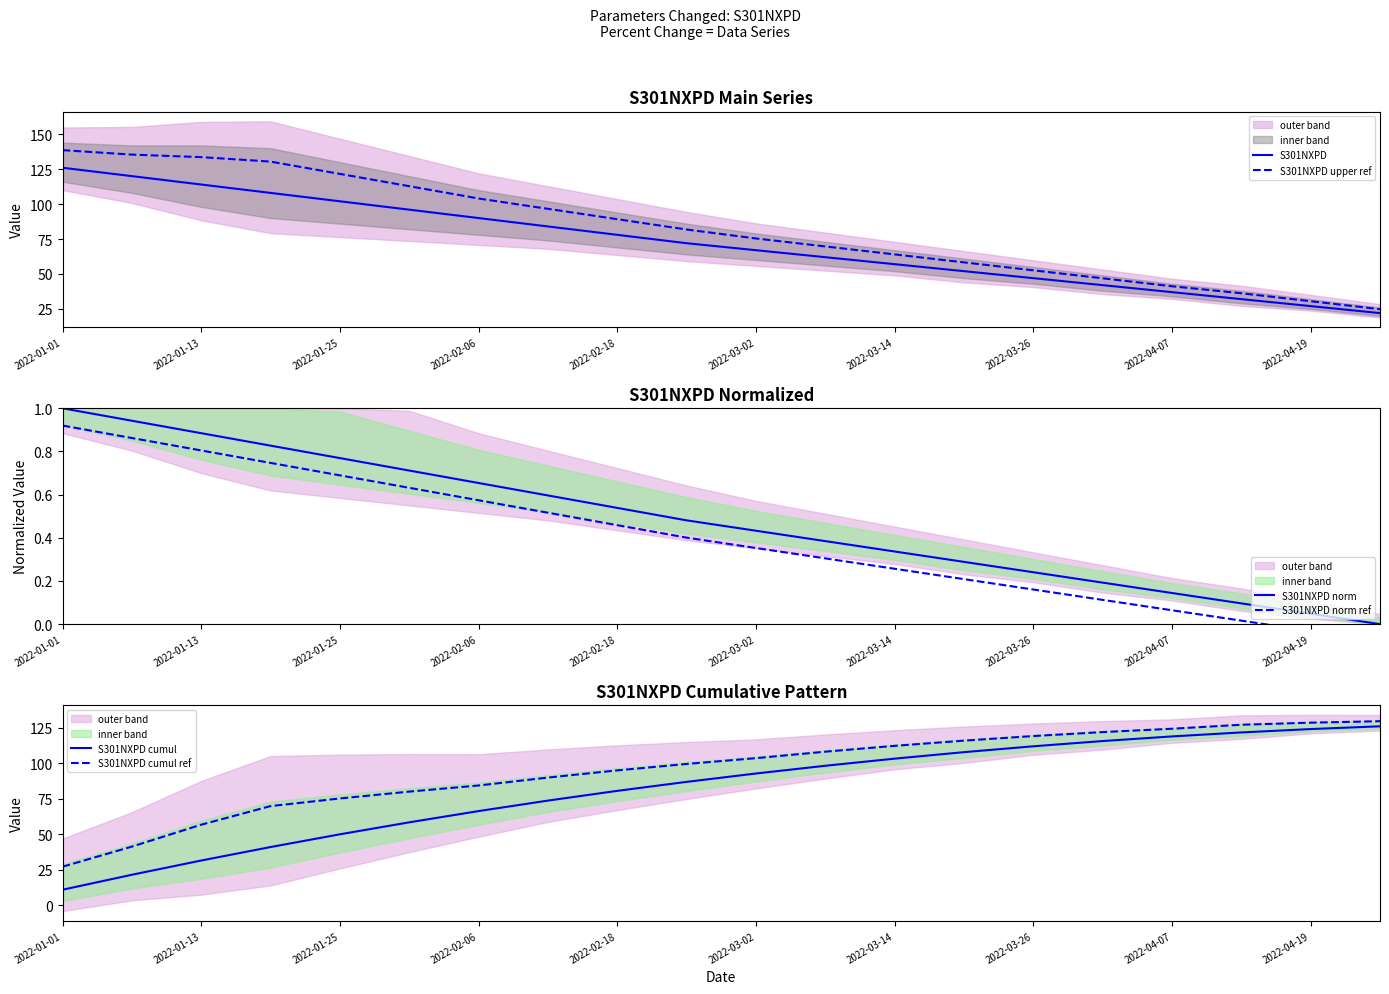

True or false: S301NXPD upper ref has a value of 104.0 at 2022-02-06.

True